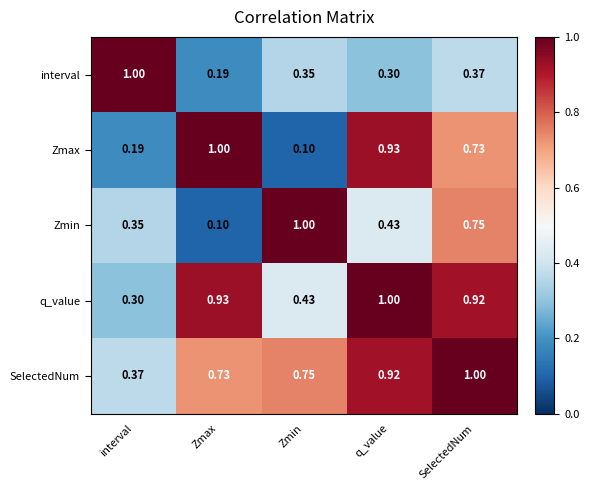

Between Zmax and SelectedNum, which series saw the biggest shift?

Zmin